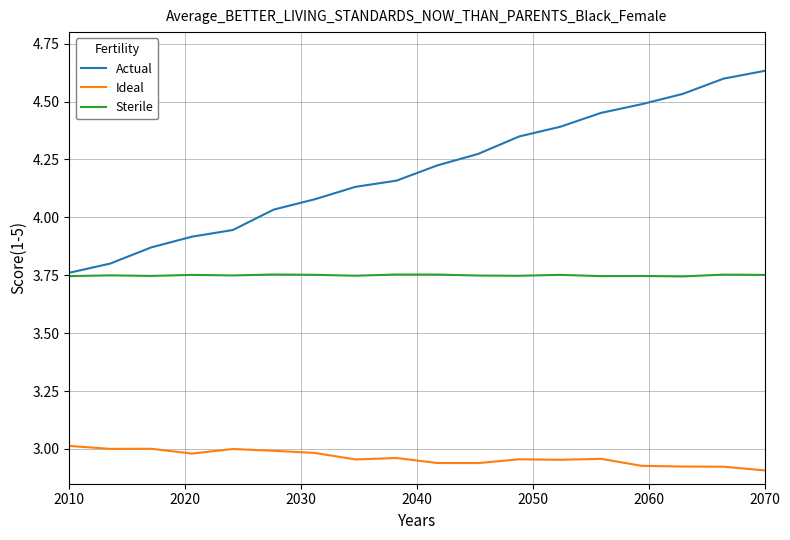

Which series has the largest range (max minus min)?

Actual